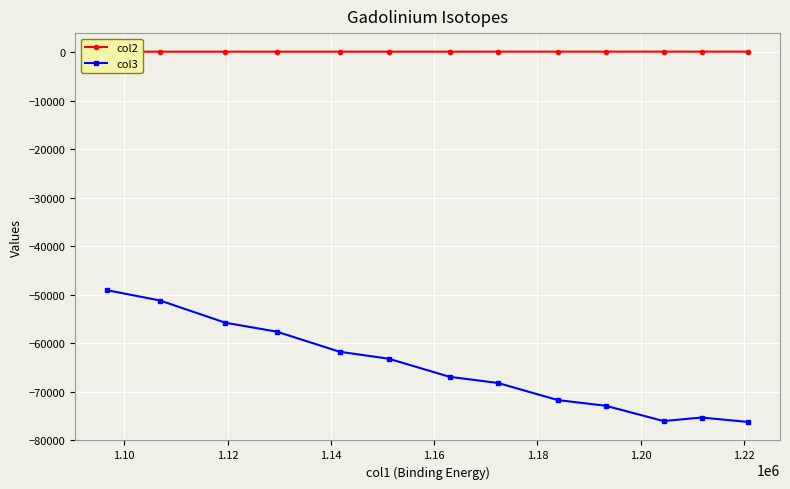

True or false: col3 has more than 0 points higher than both neighbors.

True